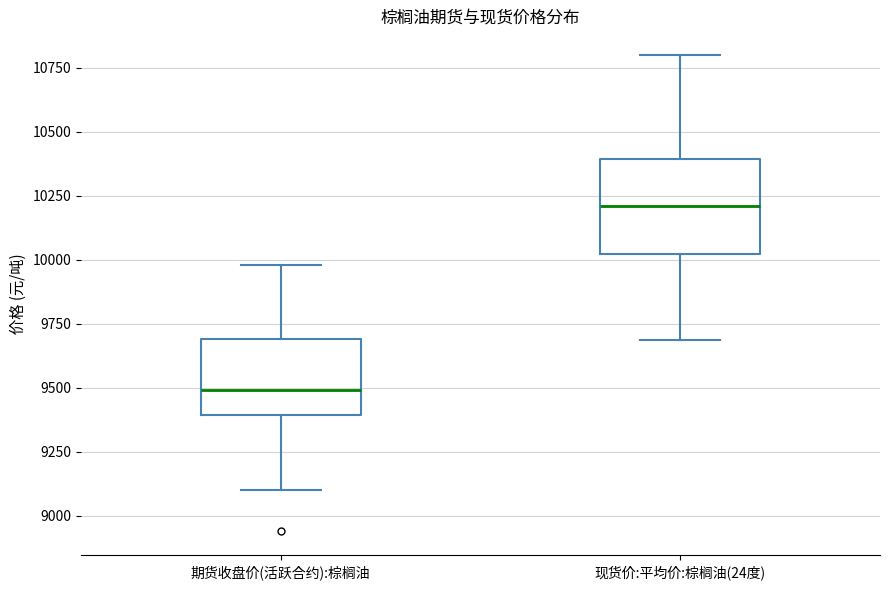

Reading left to right, transcribe this box plot: for each box, give where its median line is, the range the box spans, and where its two whiskers end, as read against the y-axis. The values are not printed on the chart, so give them approximately, as read against the axis.

期货收盘价(活跃合约):棕榈油: median 9500, box 9400 to 9700, whiskers 9100 to 10000
现货价:平均价:棕榈油(24度): median 10200, box 10000 to 10400, whiskers 9700 to 10800